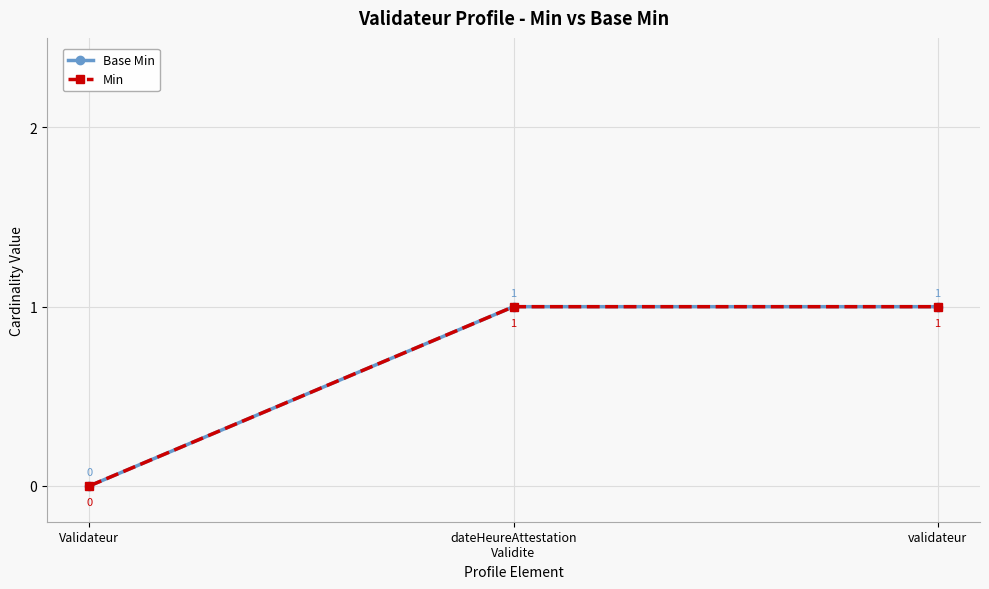

Does the chart have visible grid lines?

Yes